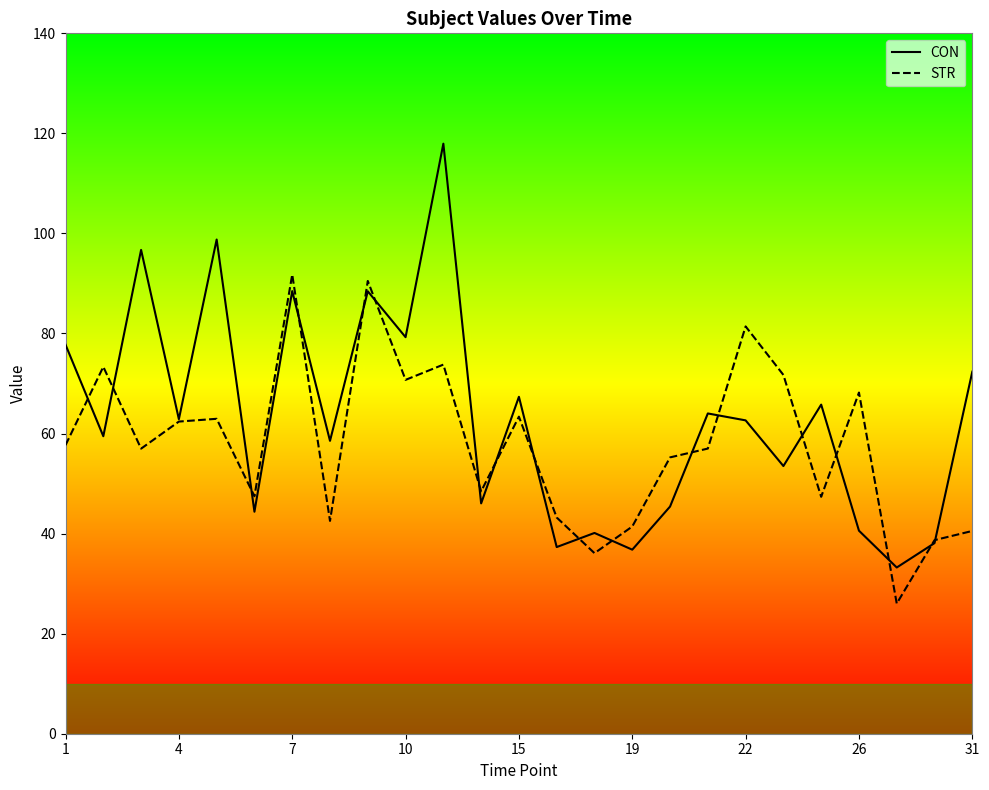

What is the highest value of the STR series?

91.8